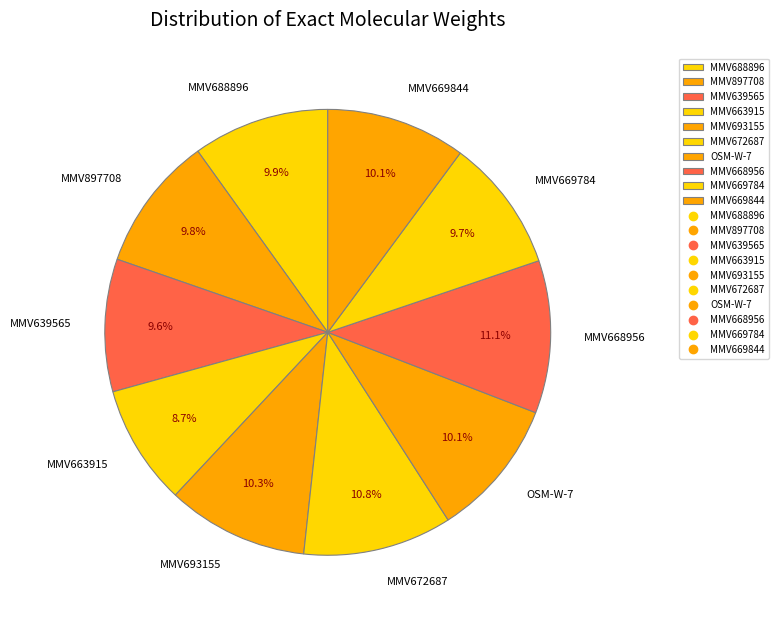

Which has a higher value, MMV669784 or MMV693155?

MMV693155